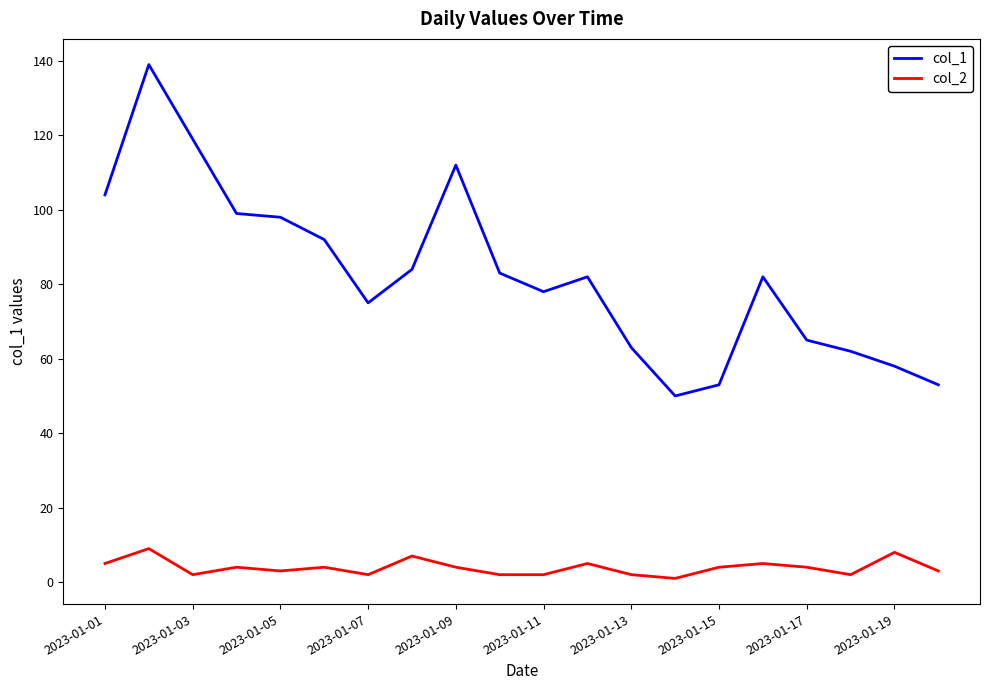

Which series has the largest total across all categories?

col_1